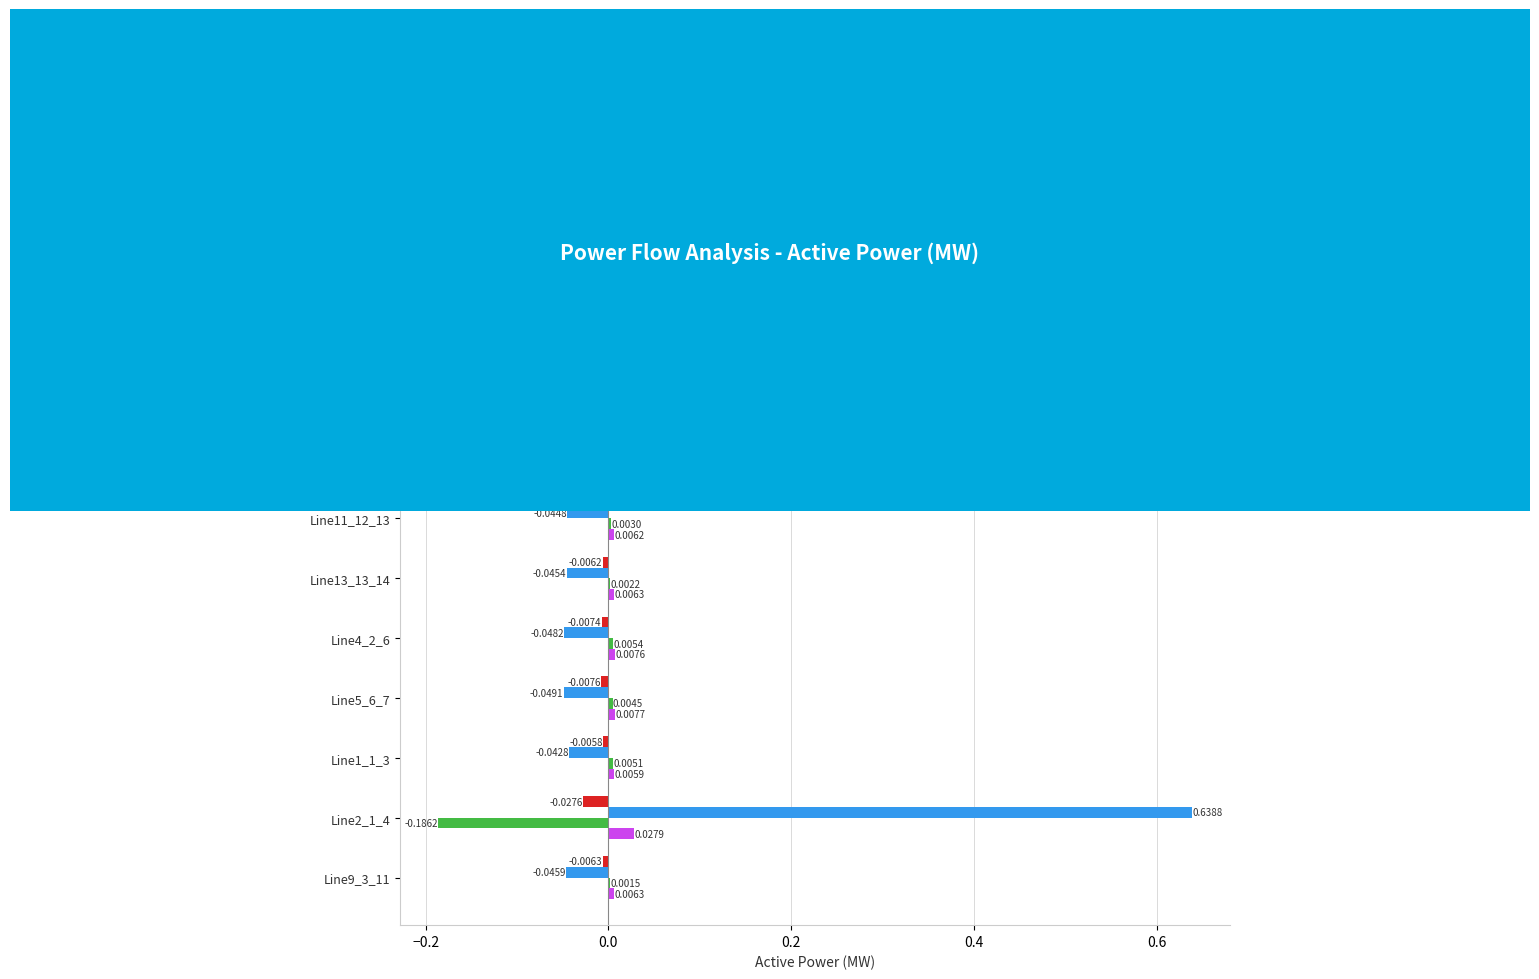

What is the sum of all Phase B From values?

0.3